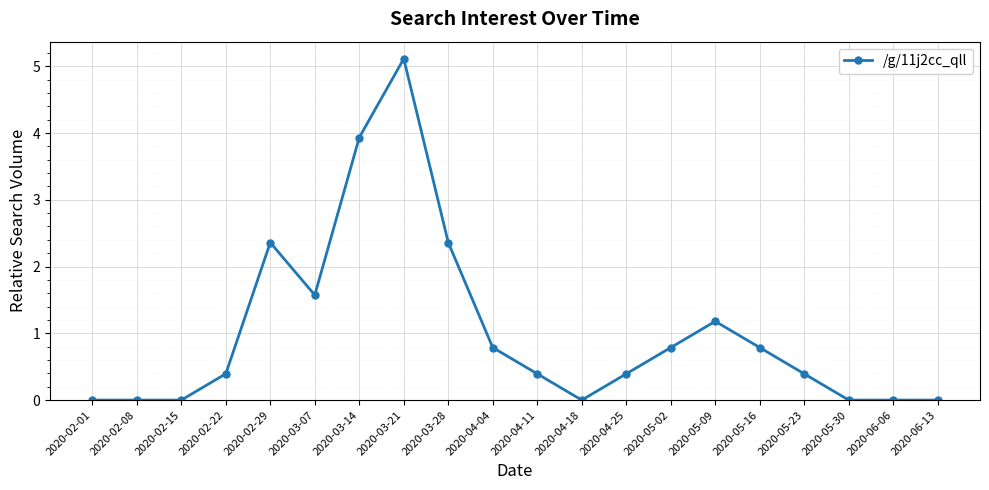

What is the maximum value shown in the chart?

5.1